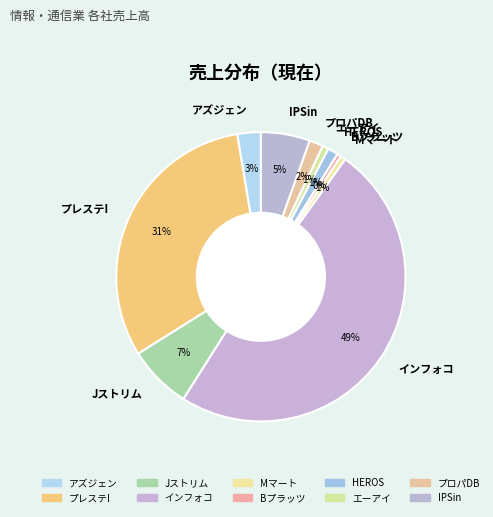

What is the ratio of the value at プロパDB to the value at Bプラッツ?

3.4